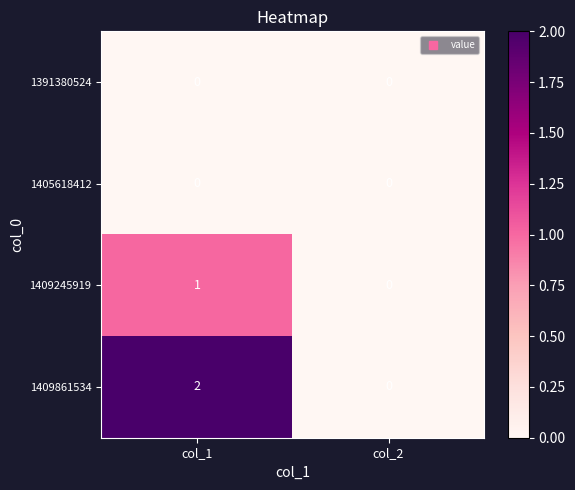

How many series are shown in this chart?

4